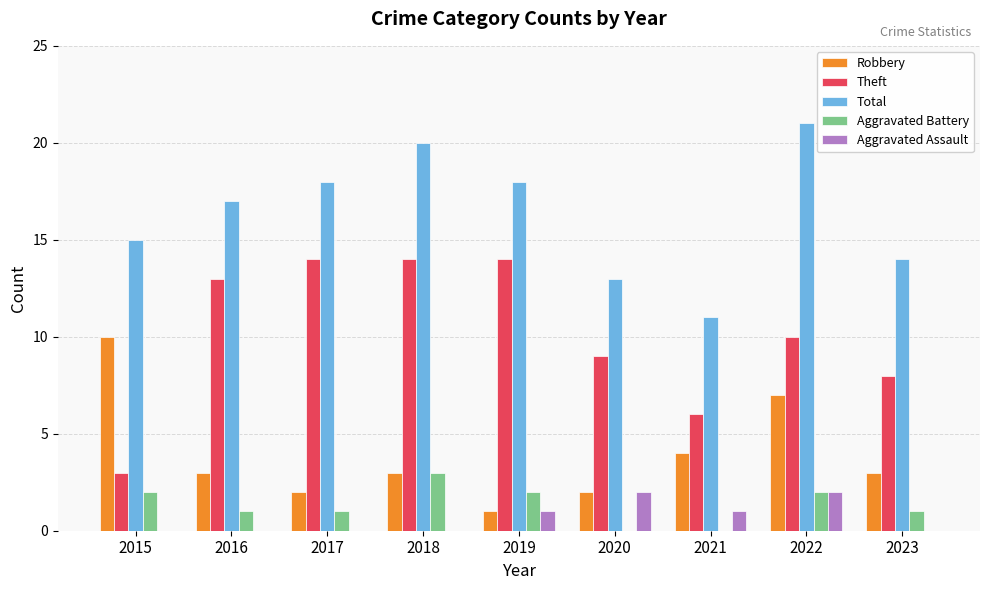

Is the value of Robbery at 2018 greater than the value of Aggravated Assault at 2018?

Yes